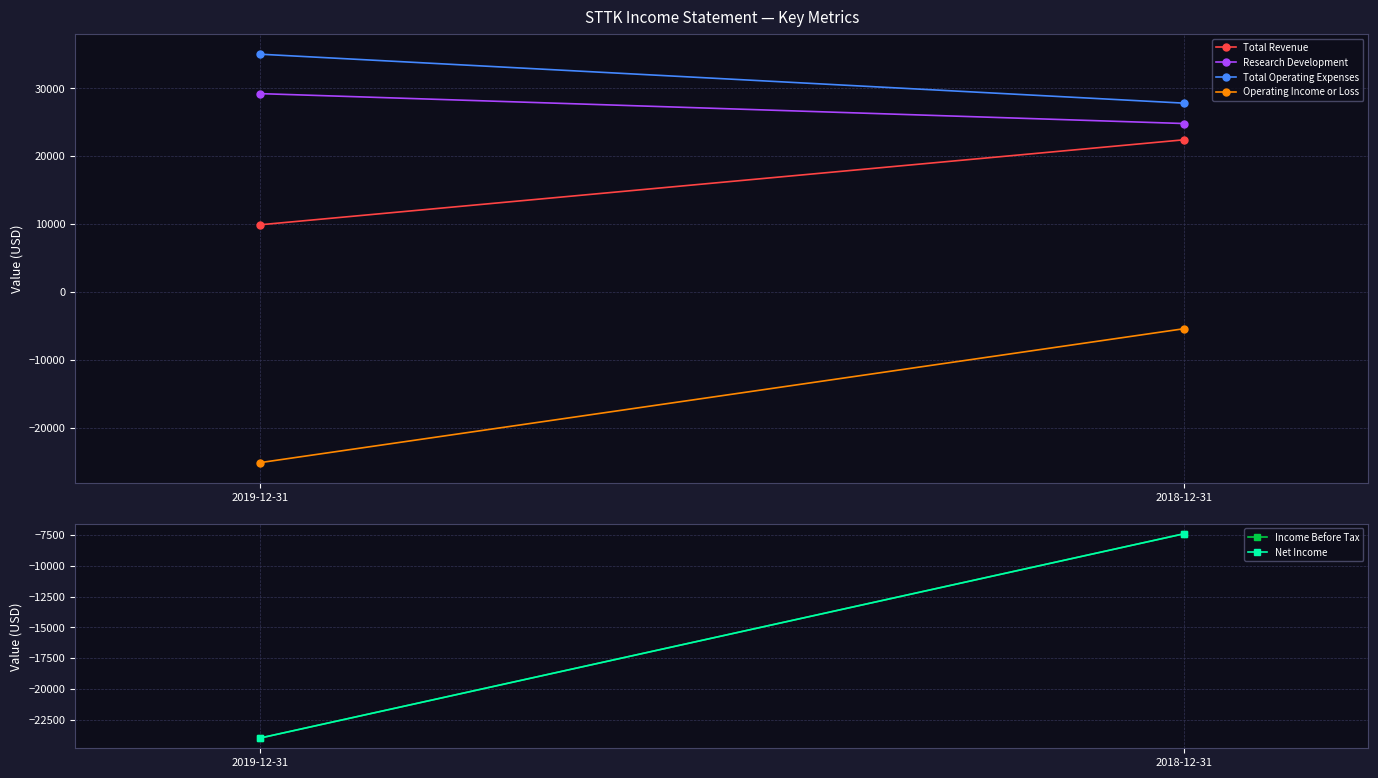

What is the sum of all Operating Income or Loss values?

-30500